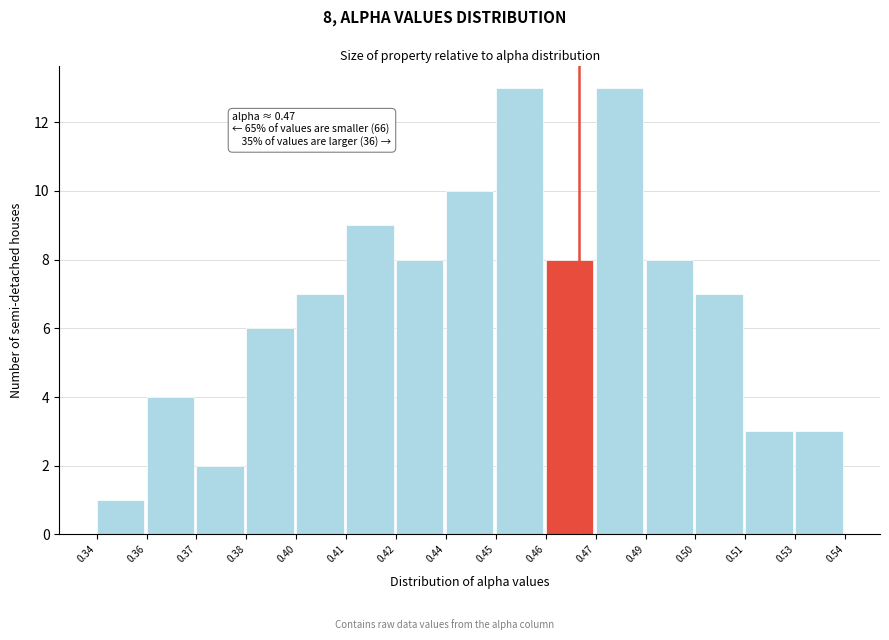

Reading left to right, transcribe all the data shown in this chart.

1	4	2	6	7	9	8	10	13	8	13	8	7	3	3